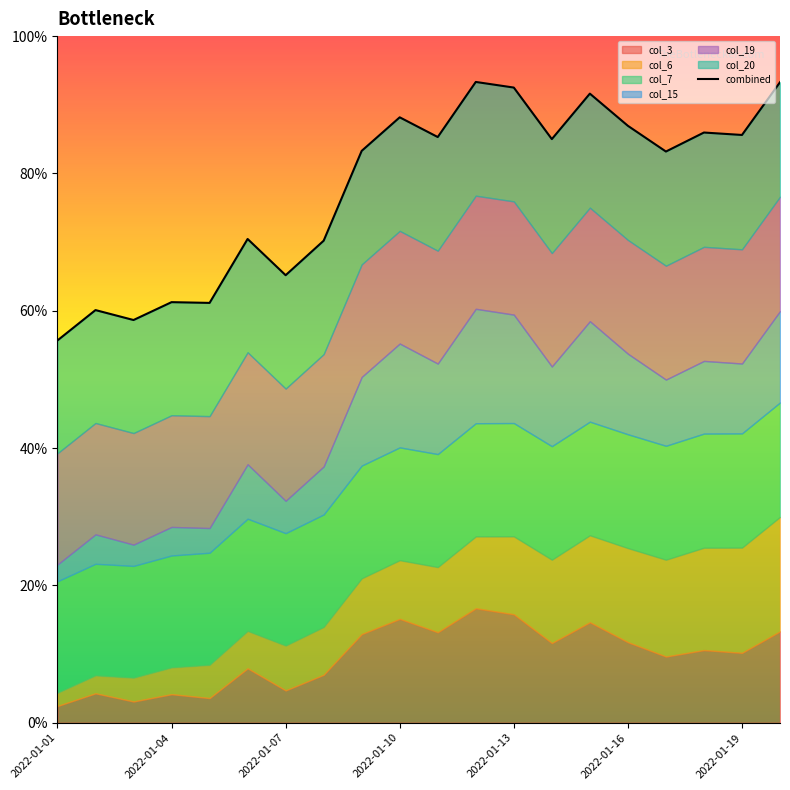

Does the chart display data point markers on the line(s)?

No